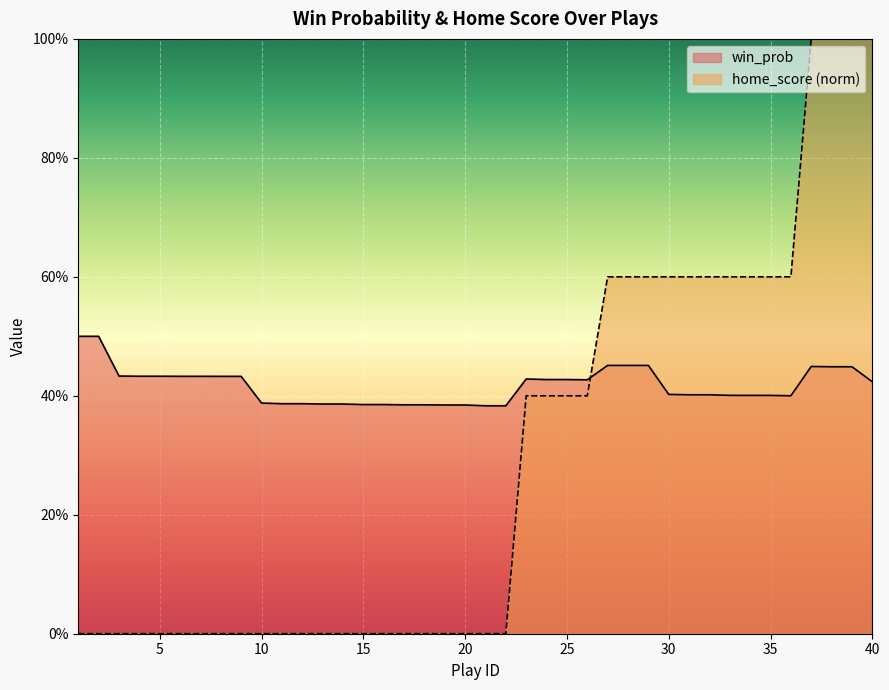

Which series has the largest range (max minus min)?

home_score (norm)